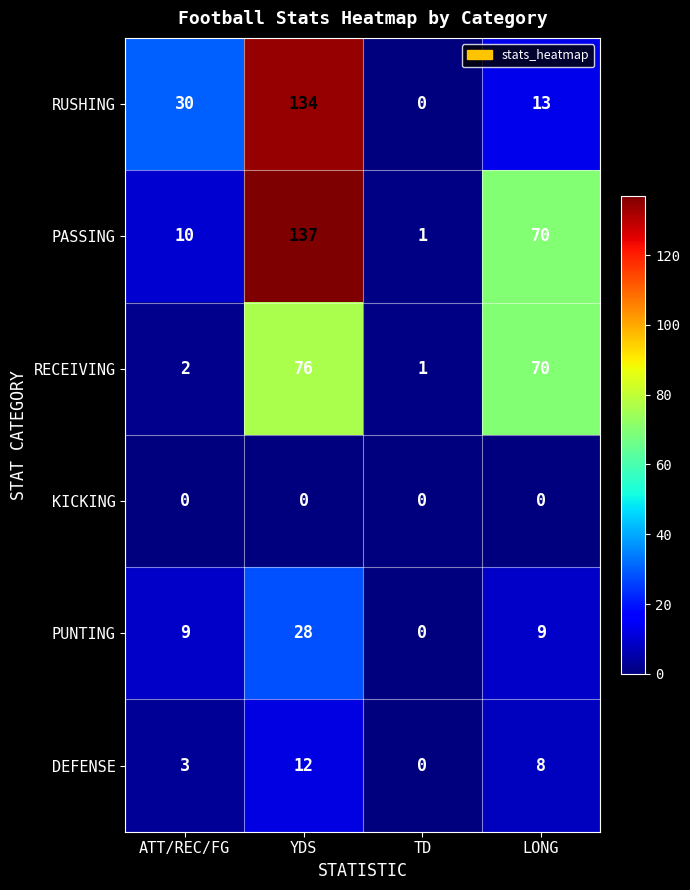

At which label does DEFENSE first exceed 8?

YDS